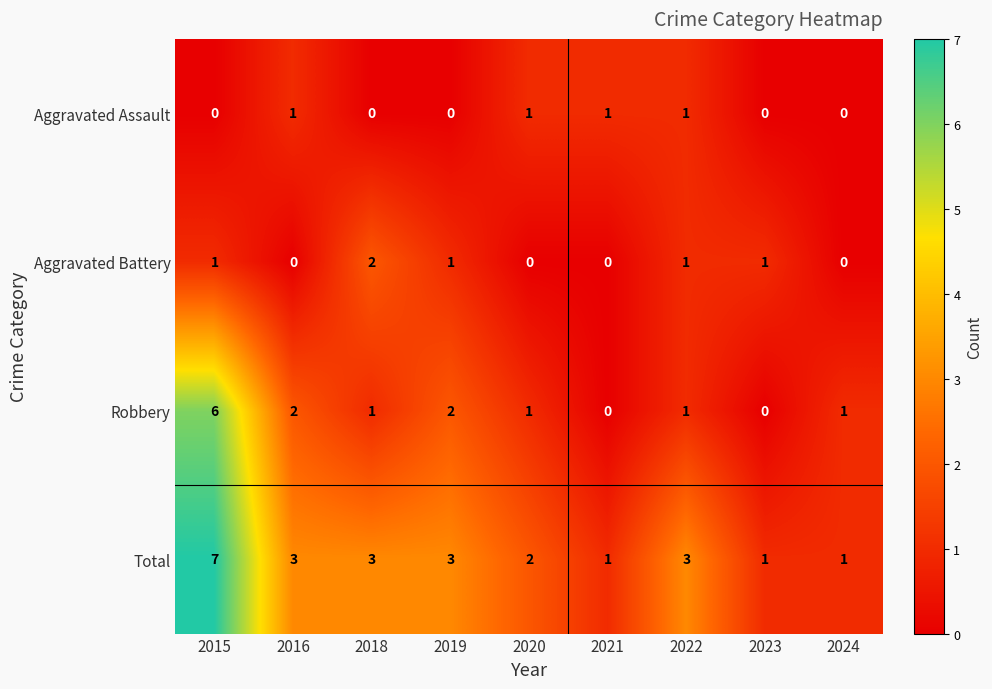

The value of Total at 2019 is 3. True or false?

True